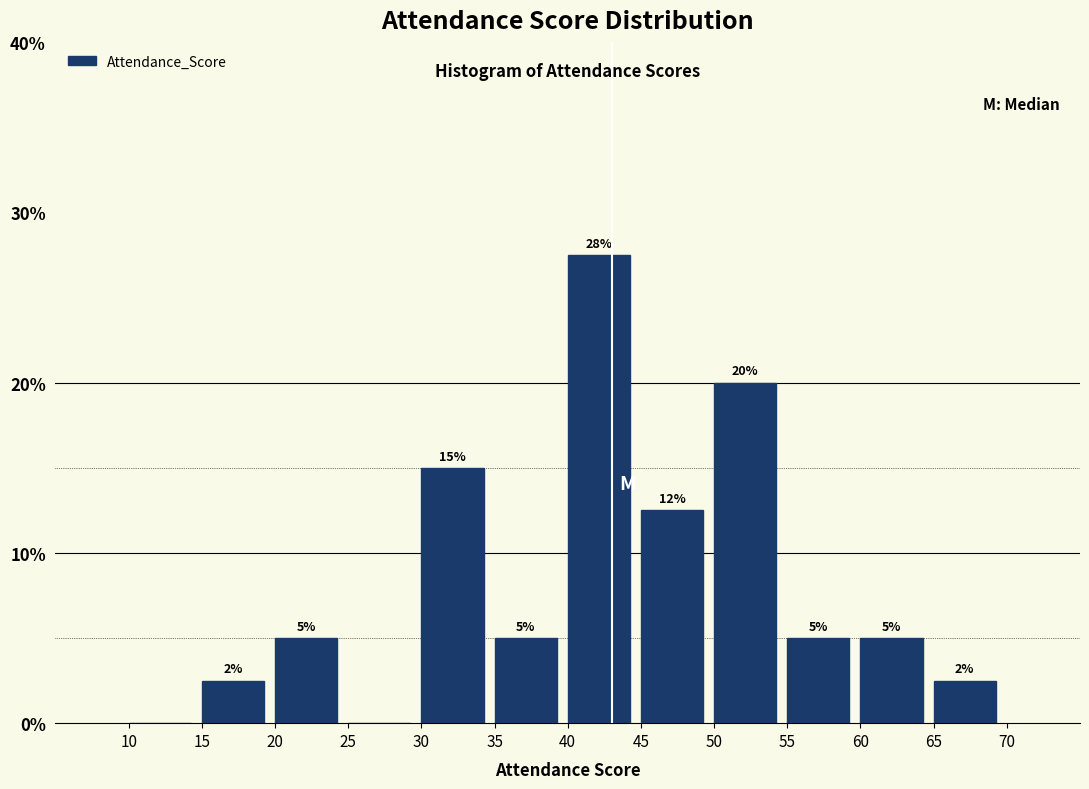

Which range on the x-axis has the tallest bar?

40 to 45